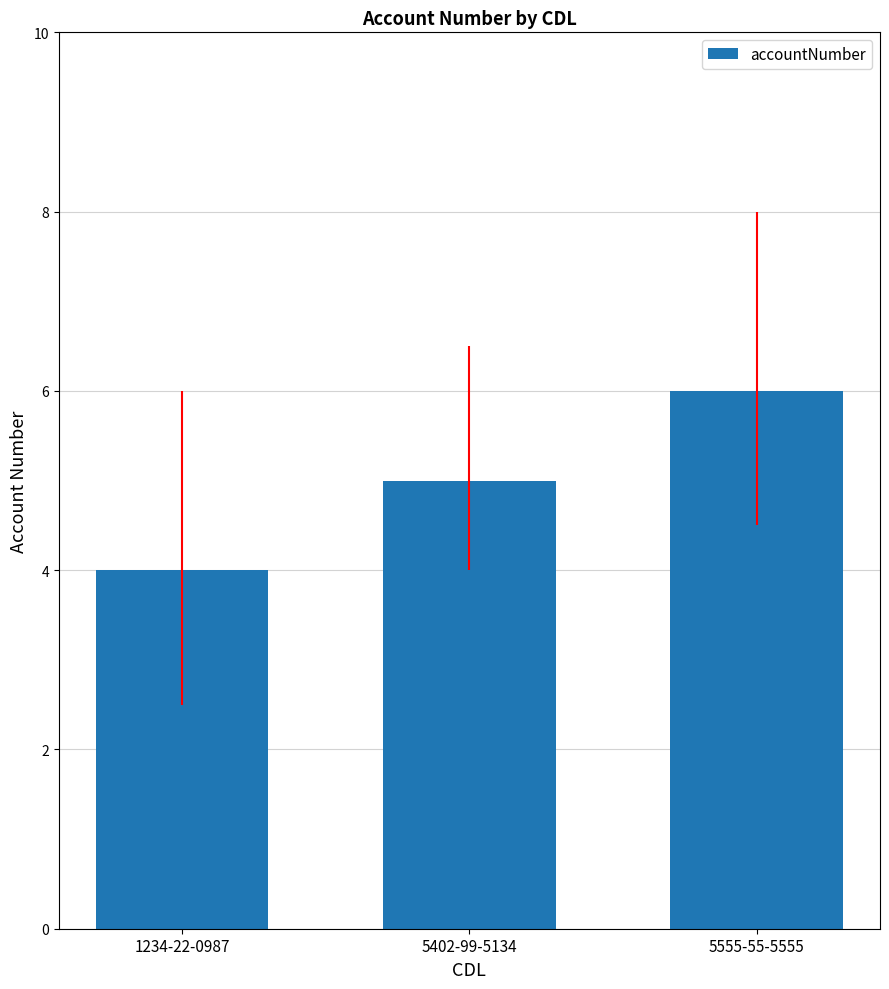

What is the difference between the values at 5555-55-5555 and 5402-99-5134?

1